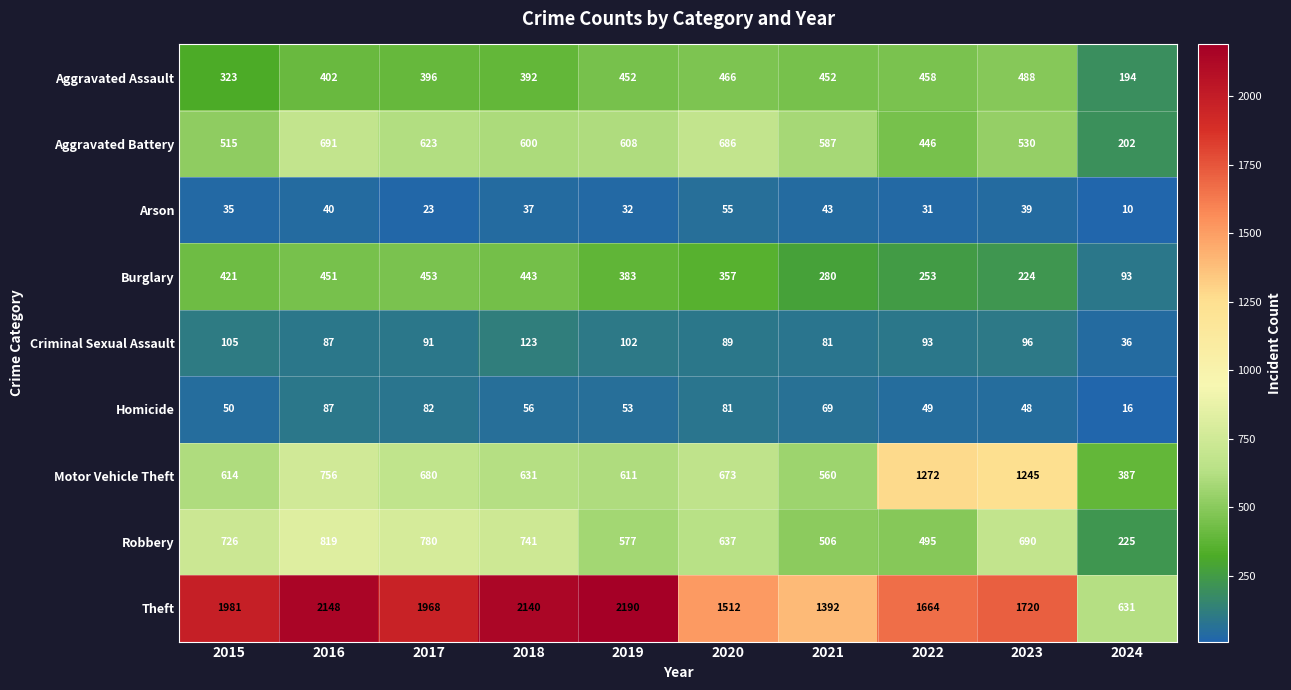

At which category is the sum across all series the highest?

2016